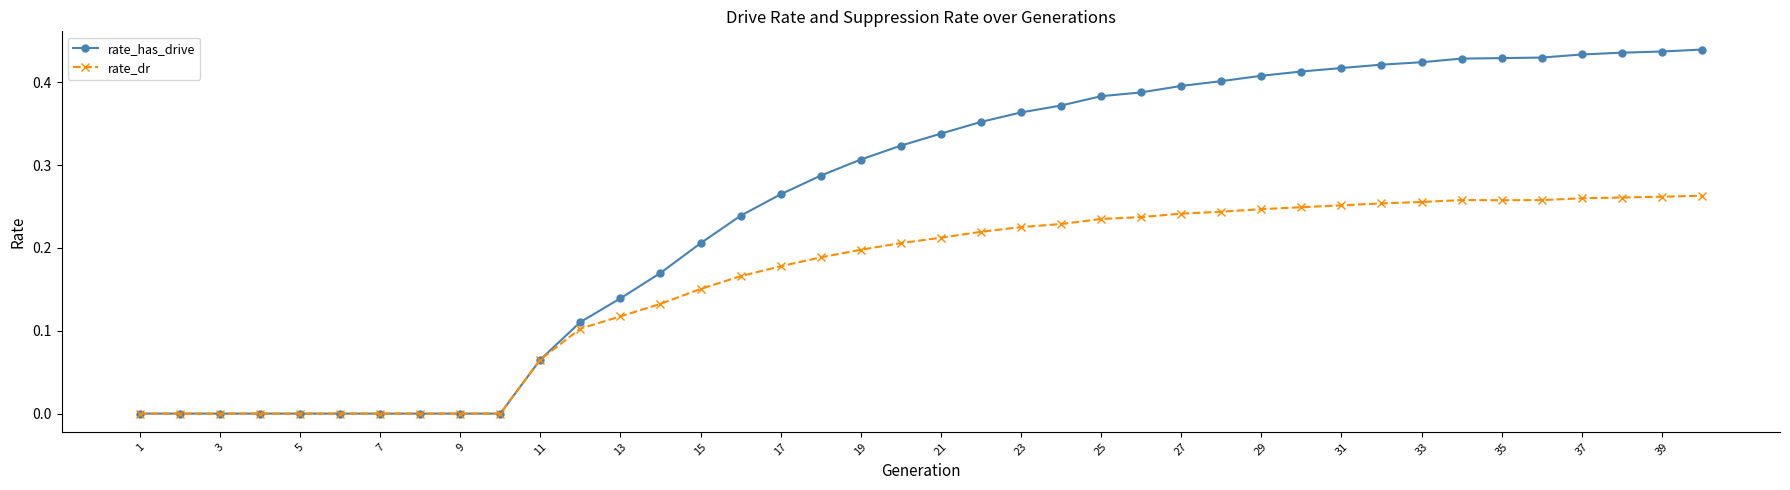

Which series has the largest total across all categories?

rate_has_drive